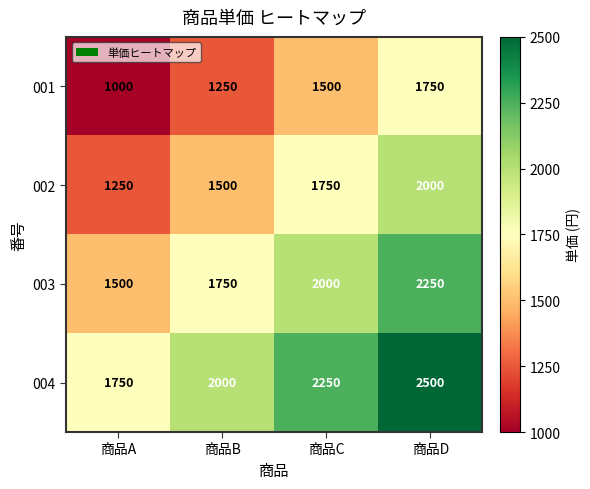

The value of 001 at 商品D is 1750. True or false?

True